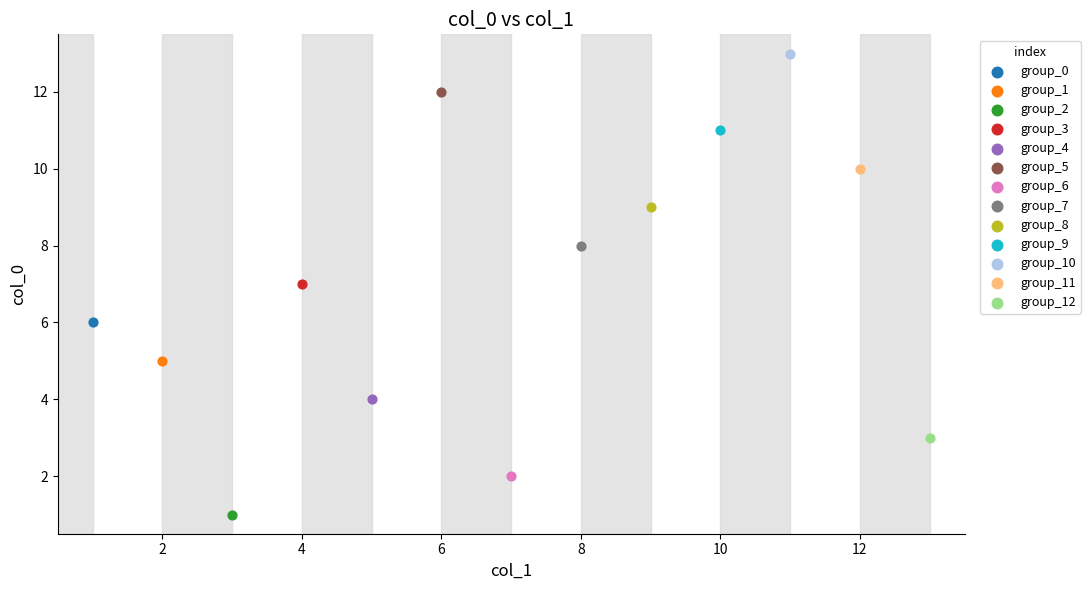

Which series reaches the maximum Y coordinate?

group_10